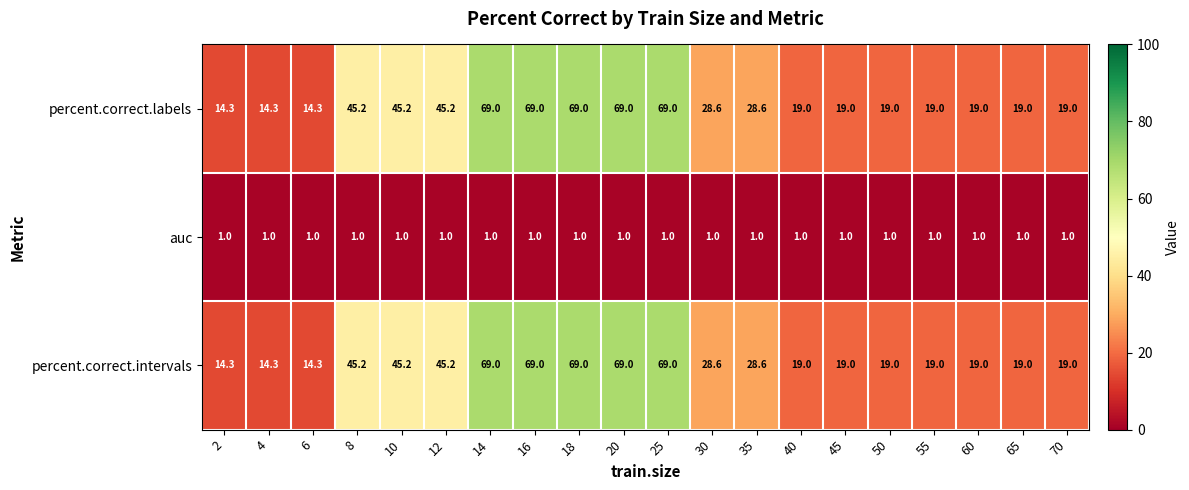

What is the difference between the highest and lowest values at 10?

44.2